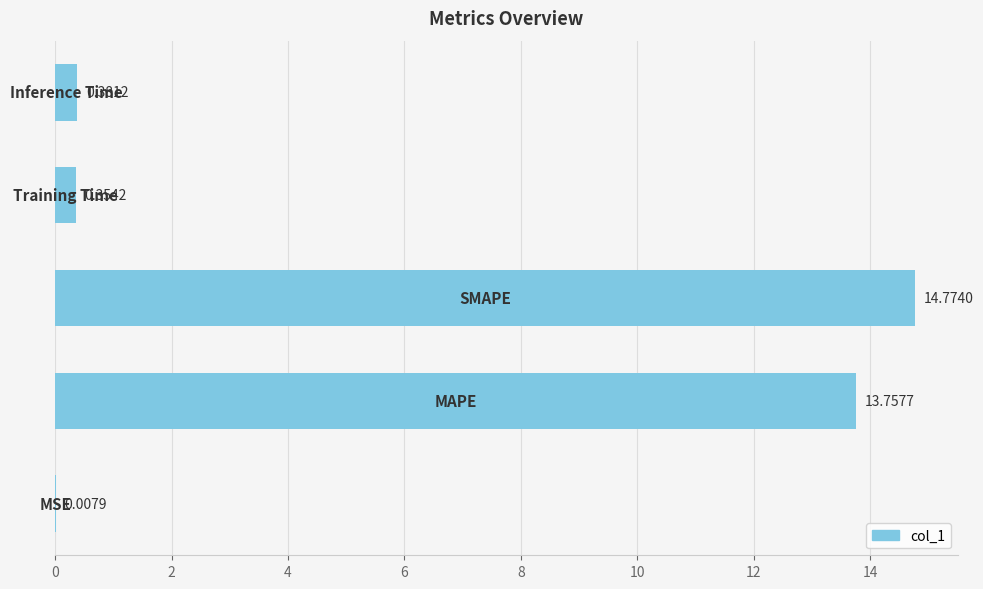

What is the sum of all values?

29.3